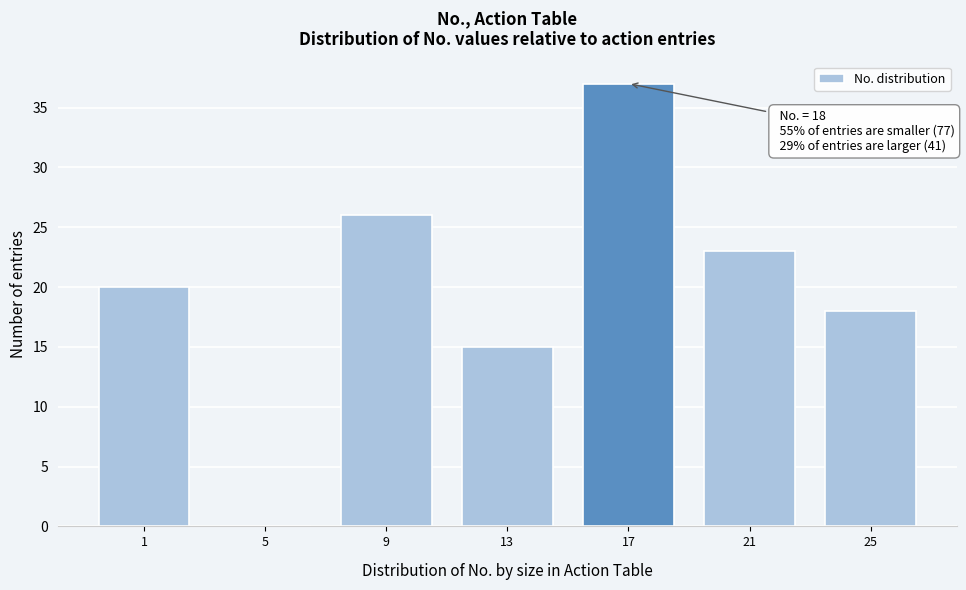

Reading left to right, extract all data points from this chart.

1=20	5=0	9=26	13=15	17=37	21=23	25=18